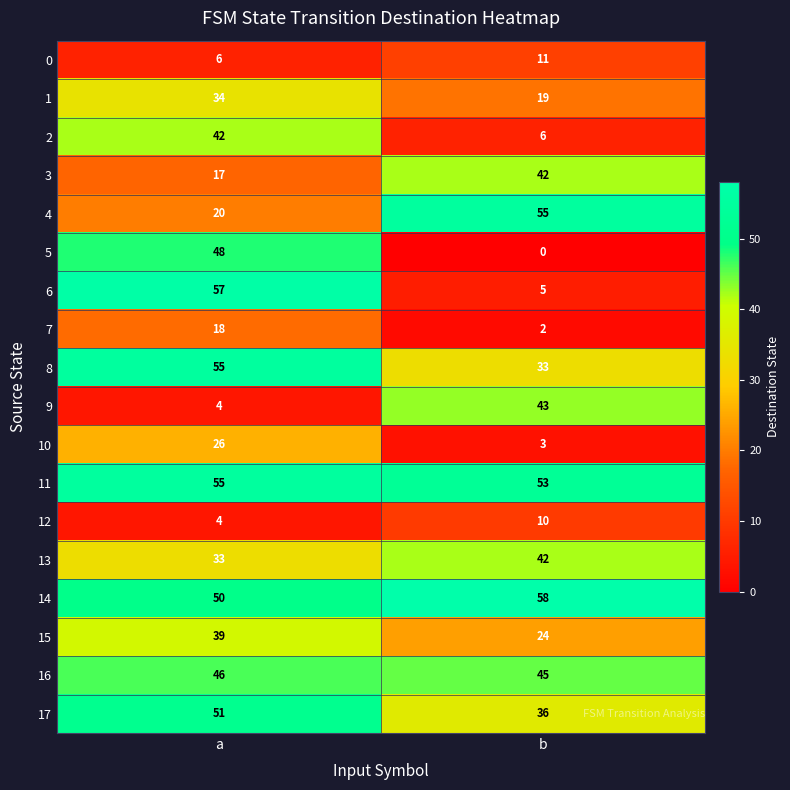

The 15 series shows 39 at a. True or false?

True